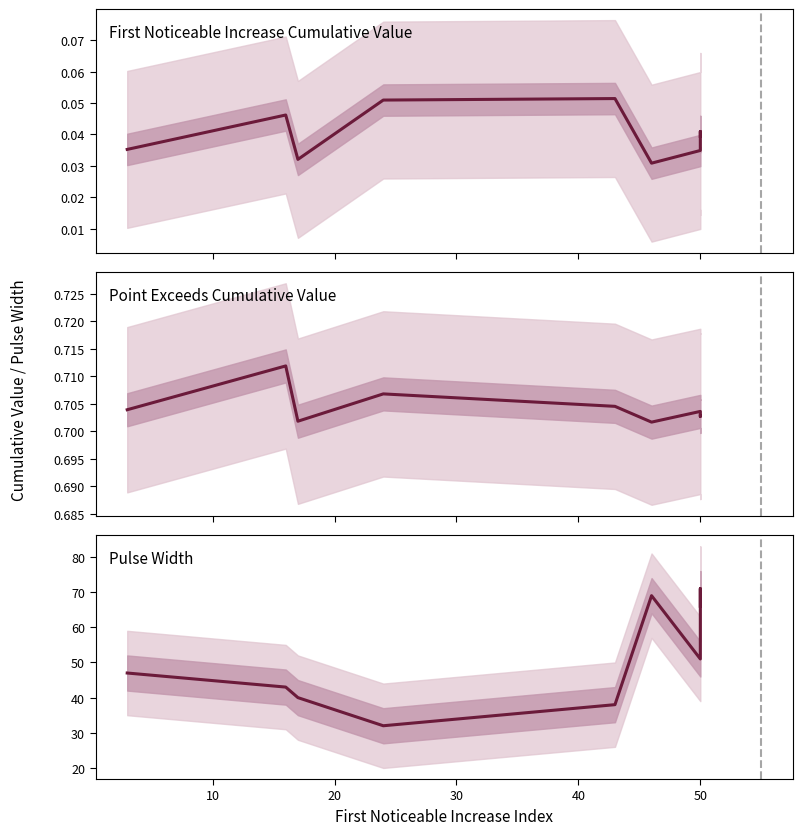

Does the chart have visible grid lines?

No